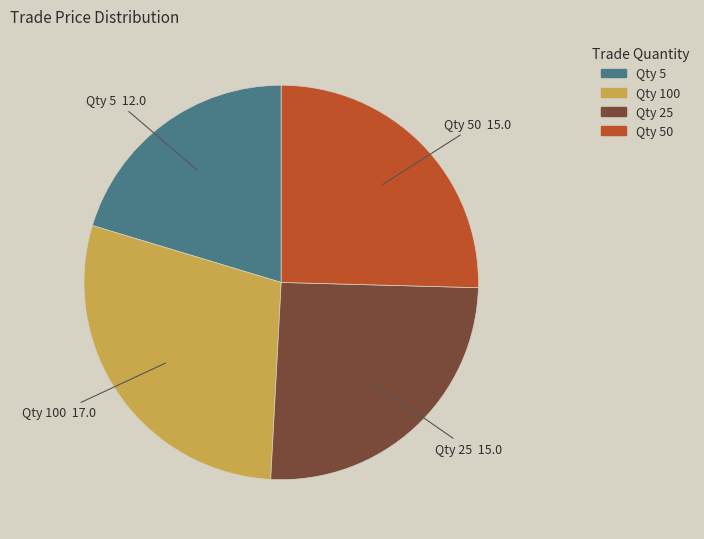

Which category has the biggest portion of the pie?

Qty 100